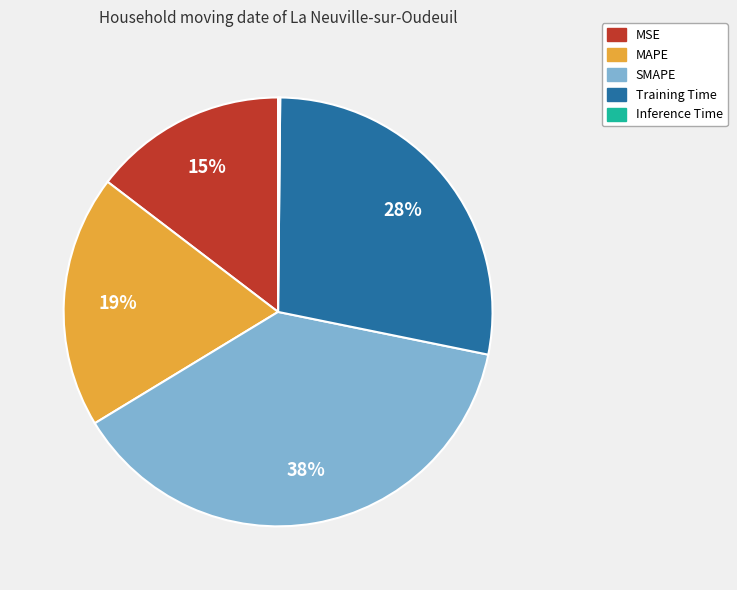

Which has a higher value, Training Time or MAPE?

Training Time